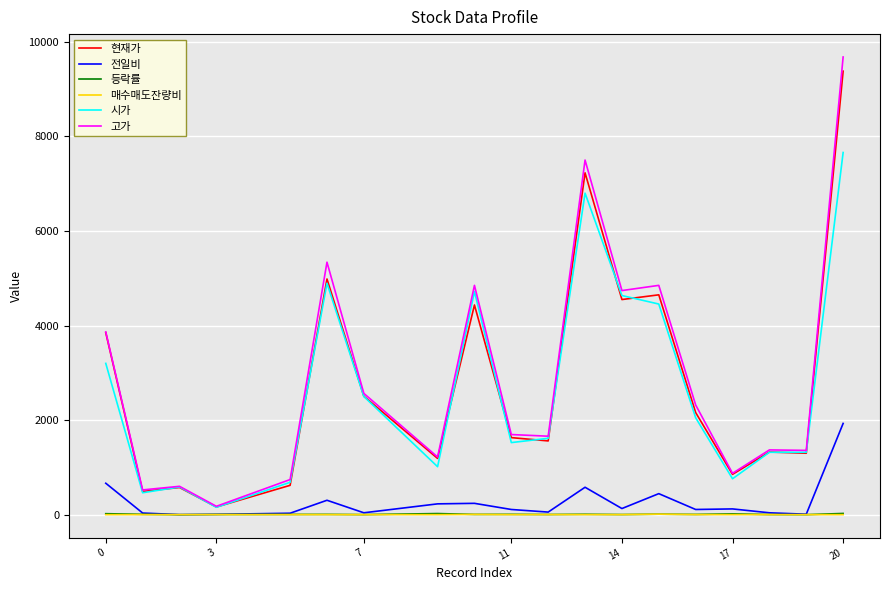

Which series has the widest spread of values?

고가